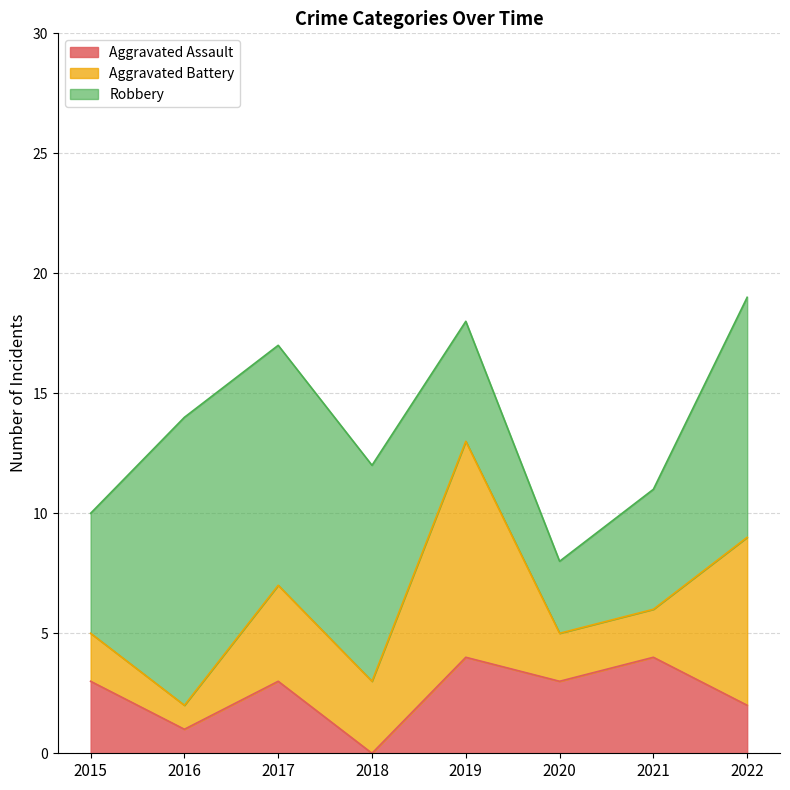

What are all the series names shown in the legend?

Aggravated Assault, Aggravated Battery, Robbery